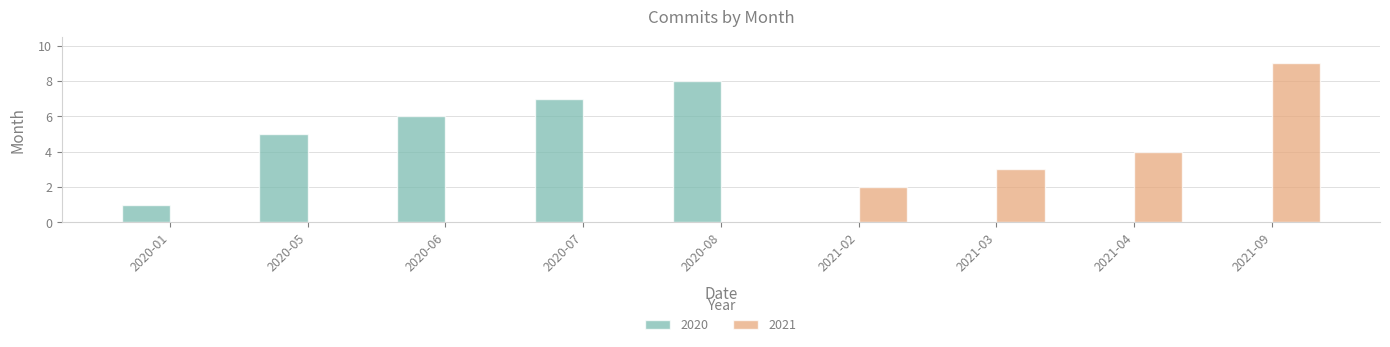

Which category has the highest value across all series?

2021-09